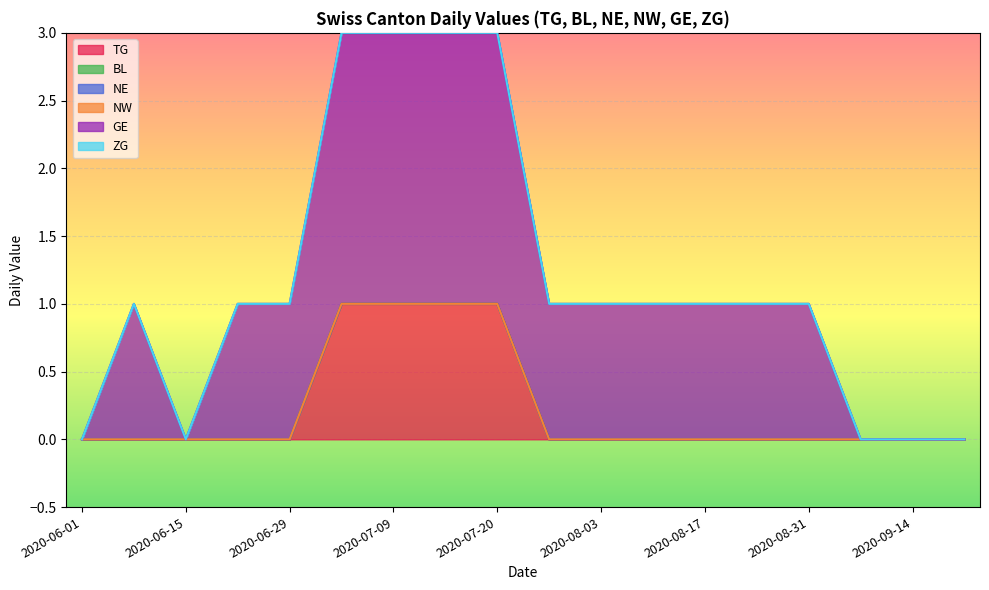

What is the total value across all series at 2020-06-22?

1